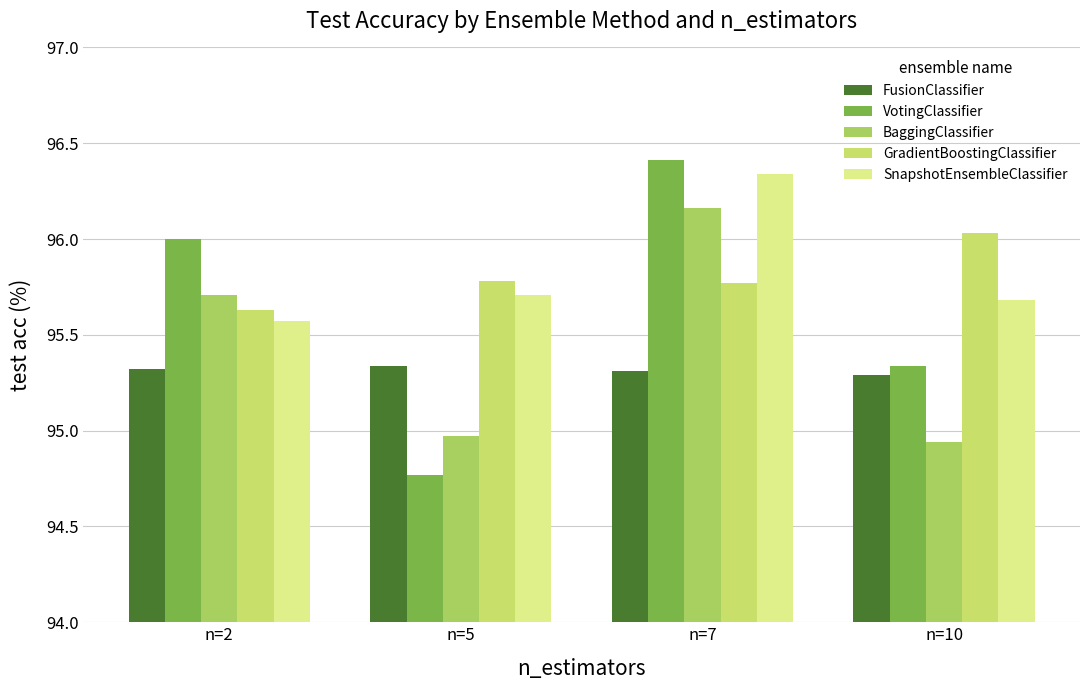

At which category is the sum across all series the highest?

n=7